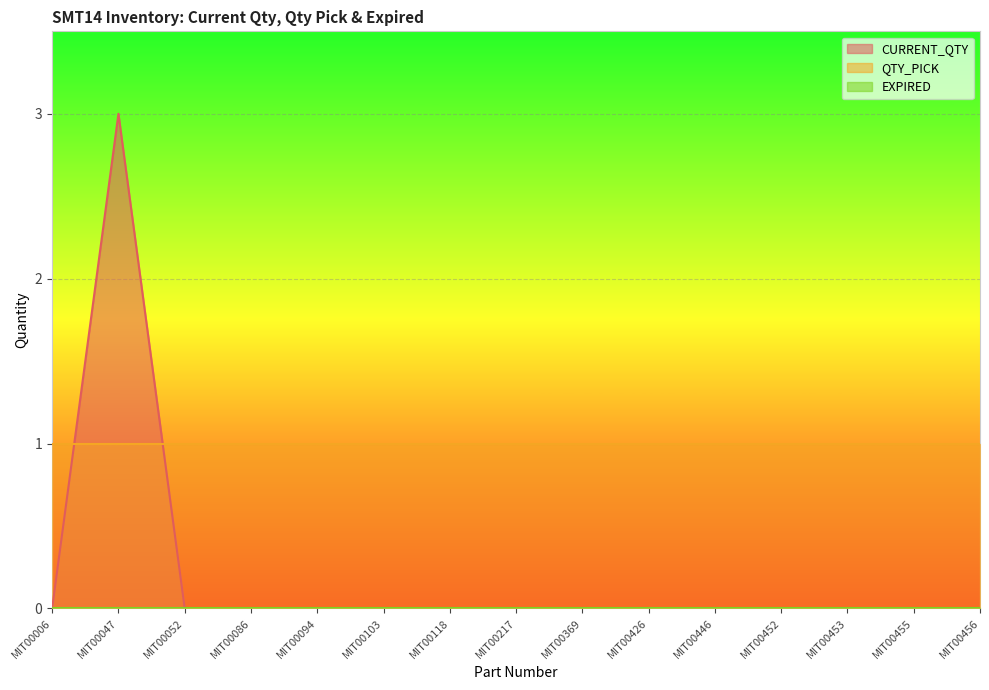

How many CURRENT_QTY values are between 0 and 1?

14